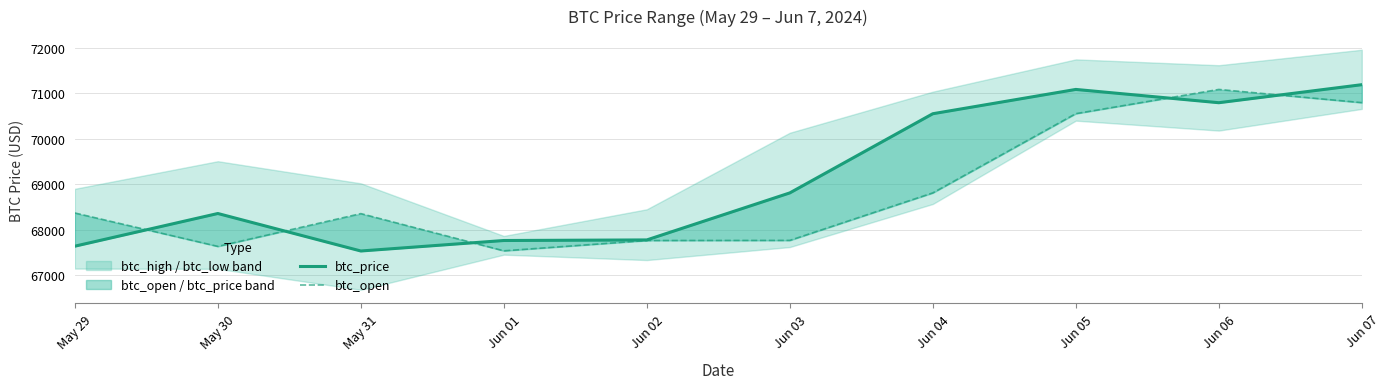

What is the sum of all btc_price values?

691475.2